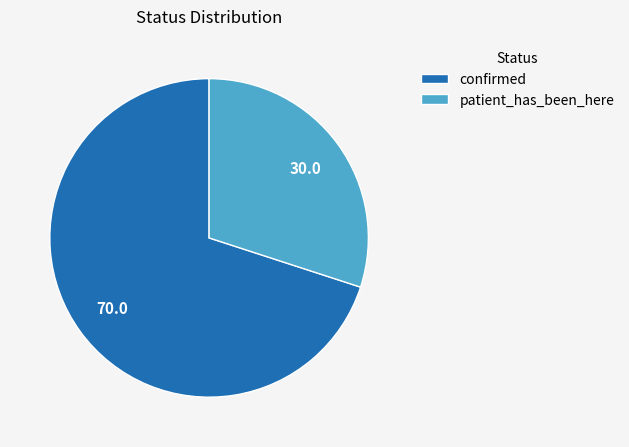

How many slices are in this pie chart?

2